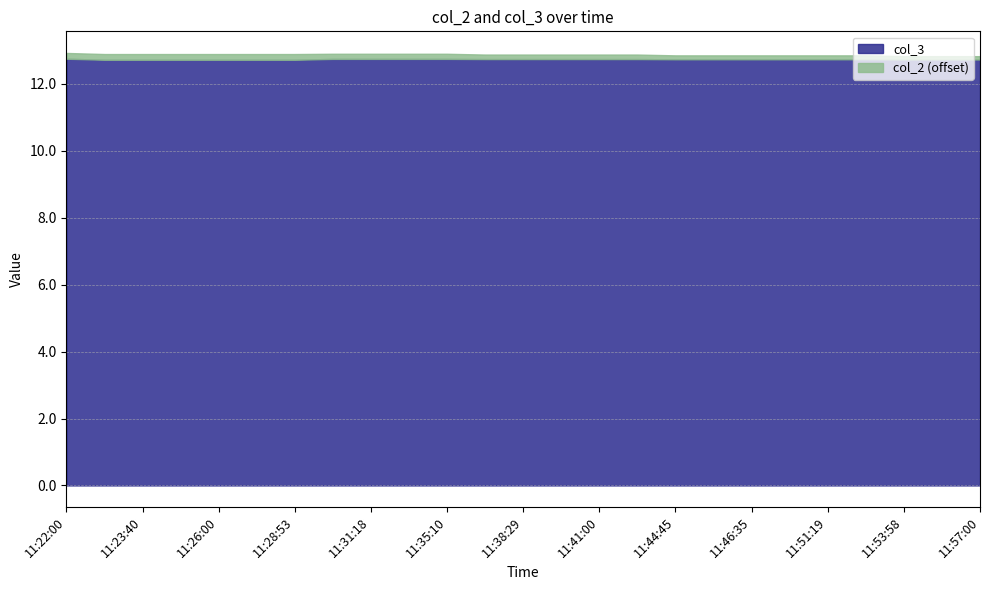

Count the col_3 values in the range 12 to 13.

25